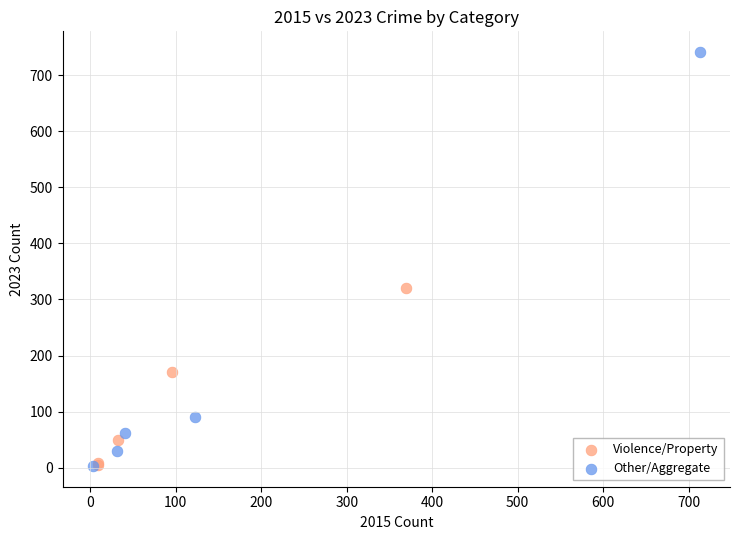

Which series has the widest spread of Y values?

Other/Aggregate